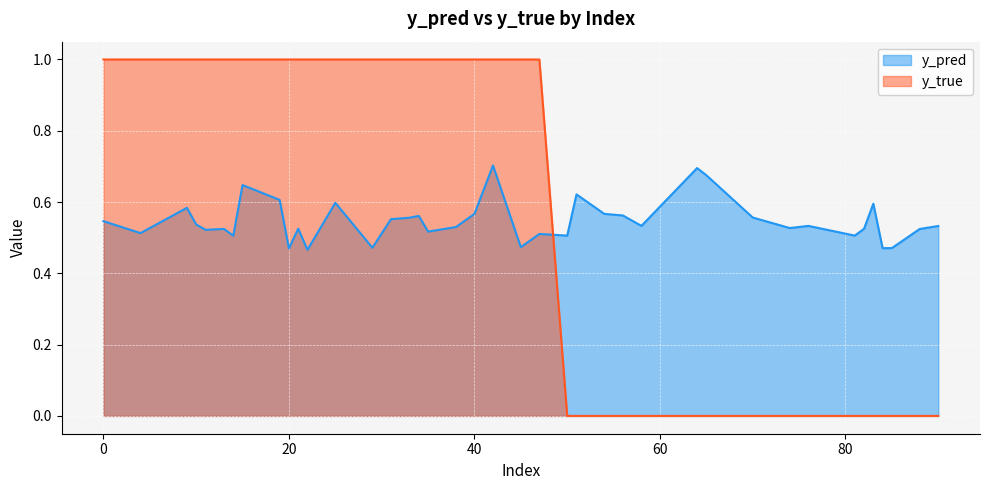

What is the difference between the maximum and minimum values in the y_true series?

1.0